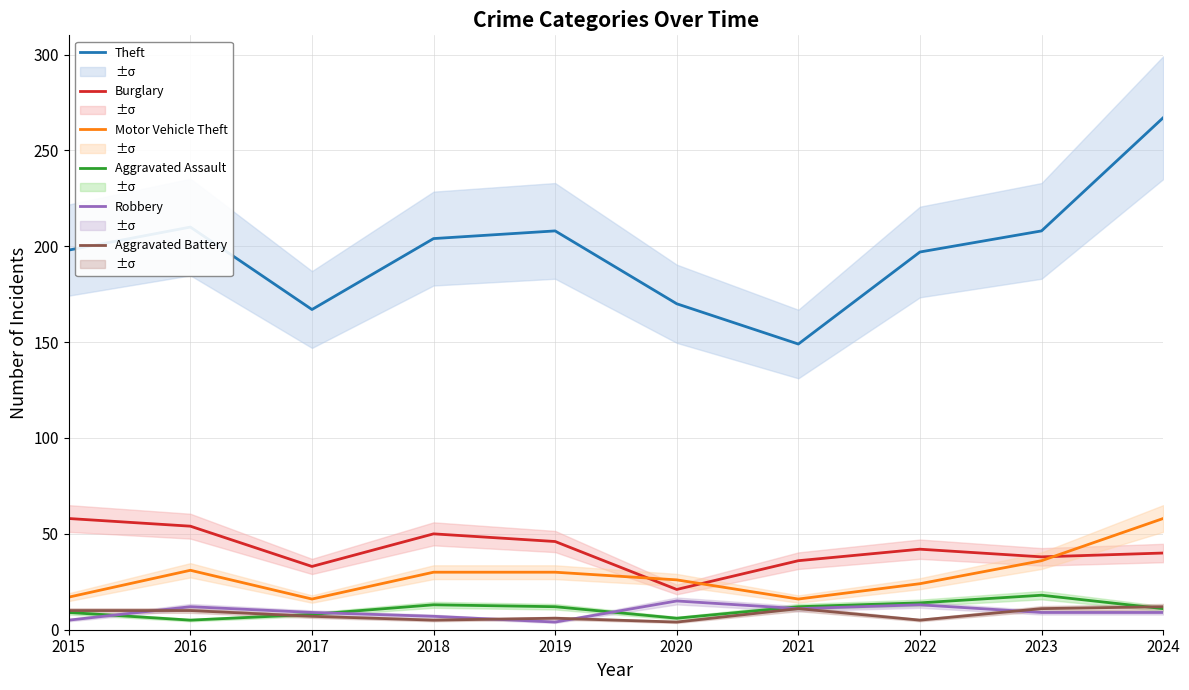

What is the average value of the Aggravated Battery series?

8